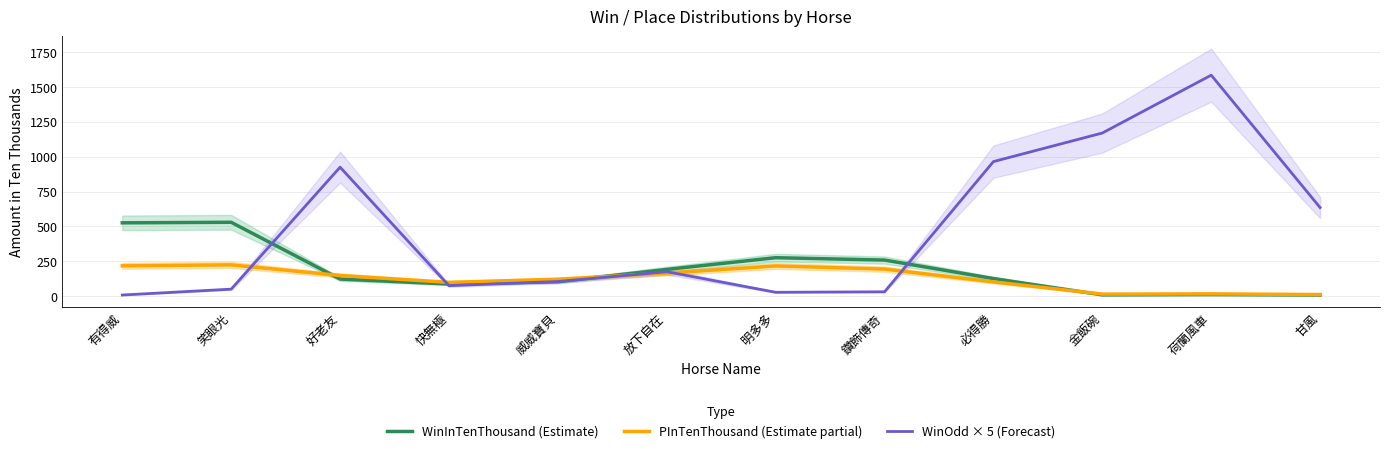

Which category has the lowest value in the WinOdd × 5 (Forecast) series?

有得威